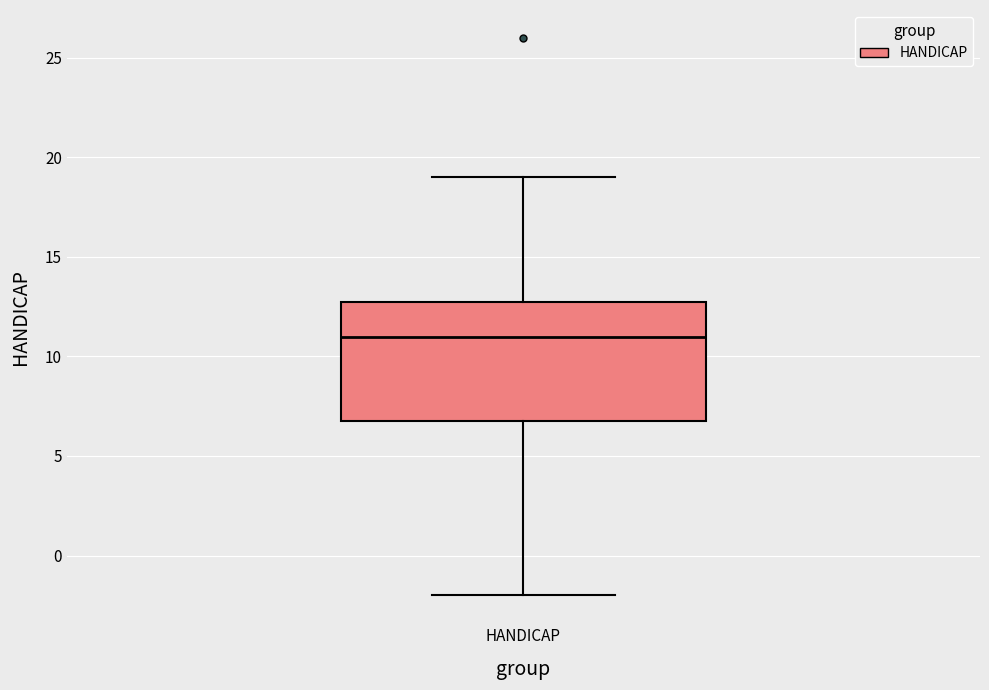

Read this box plot against the y-axis: the position of the median line, the range covered by the box, and the ends of both whiskers. The values are not printed on the chart, so give them approximately, as read against the axis.

median 11, box 7 to 13, whiskers -2 to 19